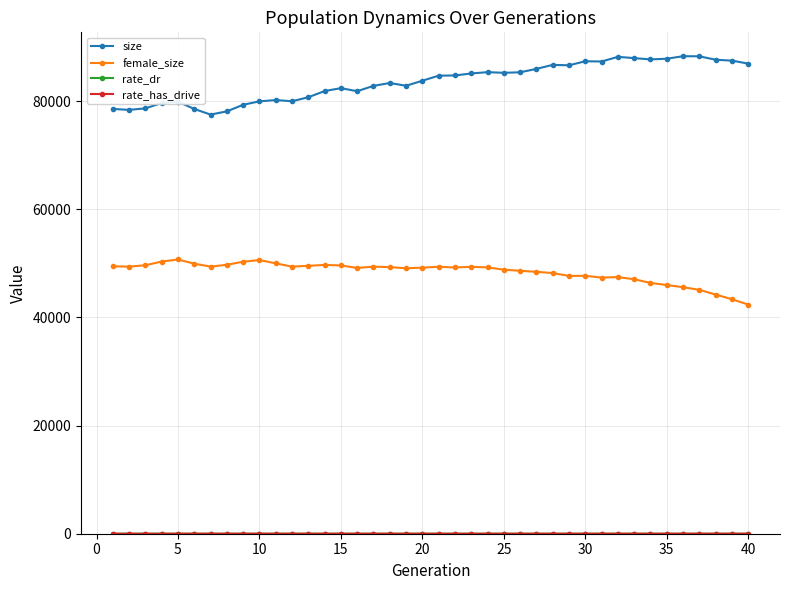

What is the lowest value of the female_size series?

42383.0